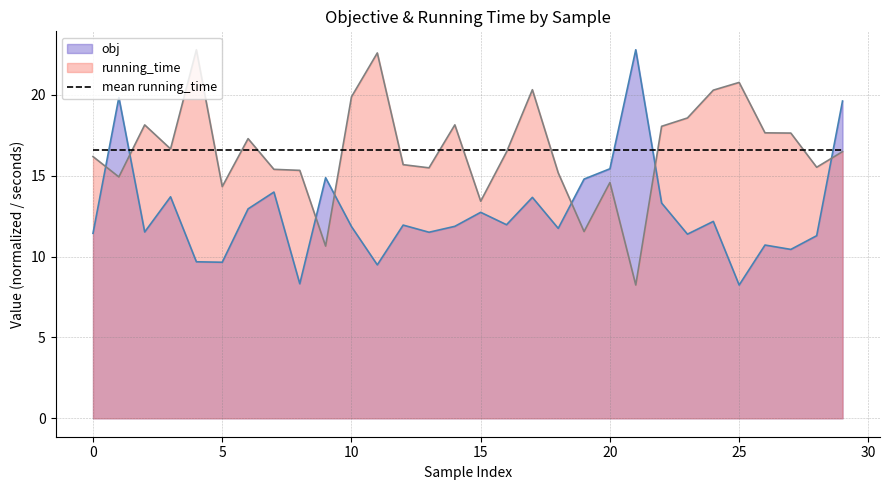

Is it true that running_time equals 27.8 at 13?

False